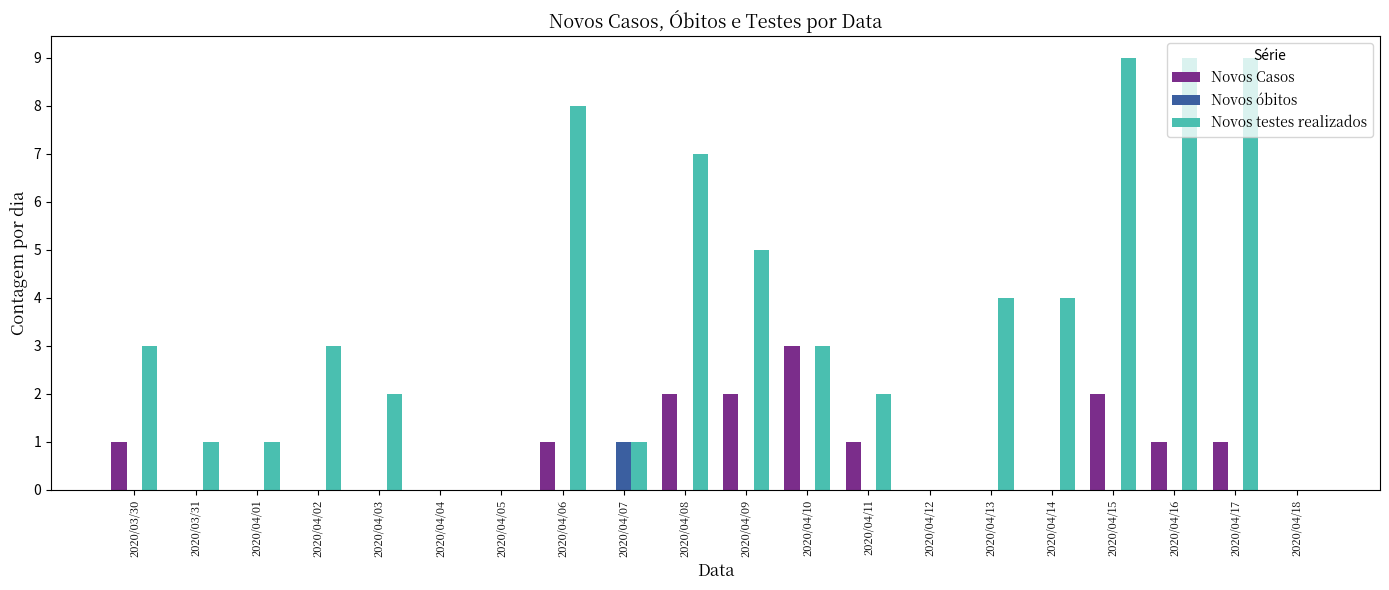

What is the spread (max minus min) of values at 2020/04/09?

5